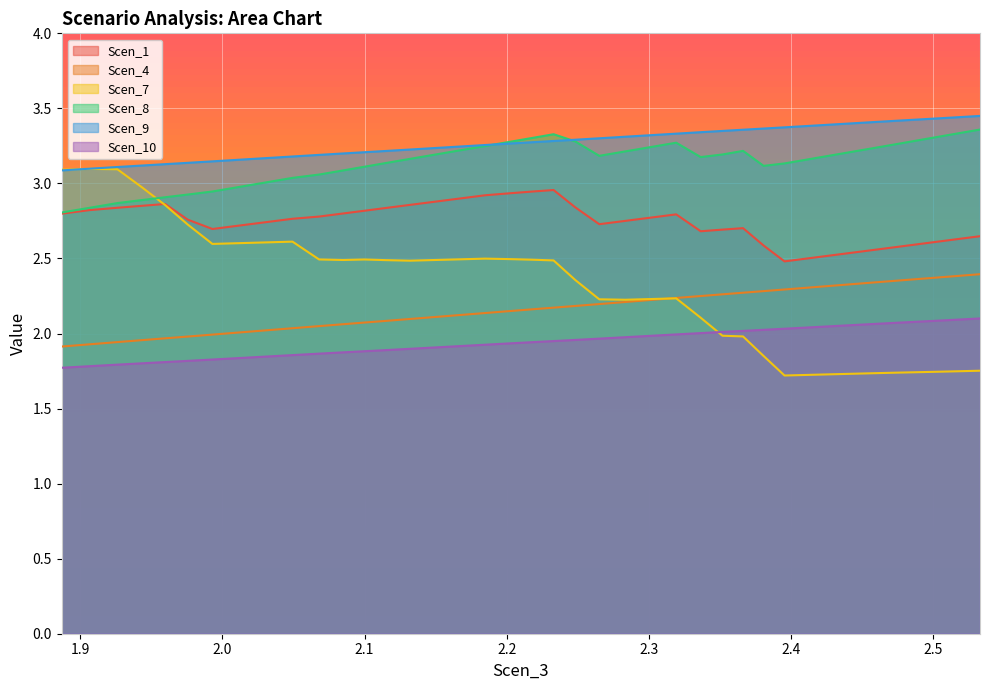

True or false: Scen_4 and Scen_10 intersect in this chart.

False